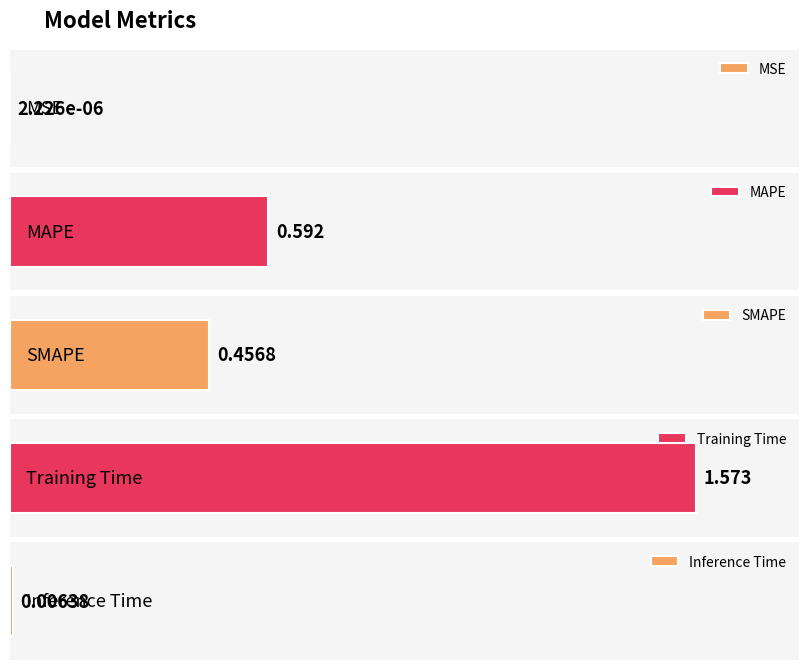

At which label is the value closest to 0?

MSE